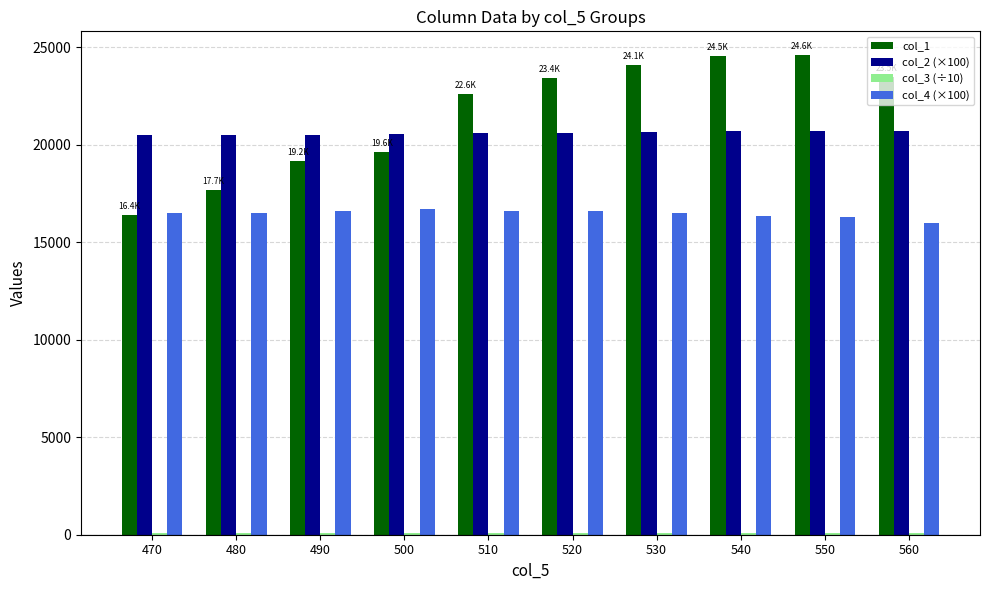

What is the approximate value of col_2 (×100) at 510?

20600.0